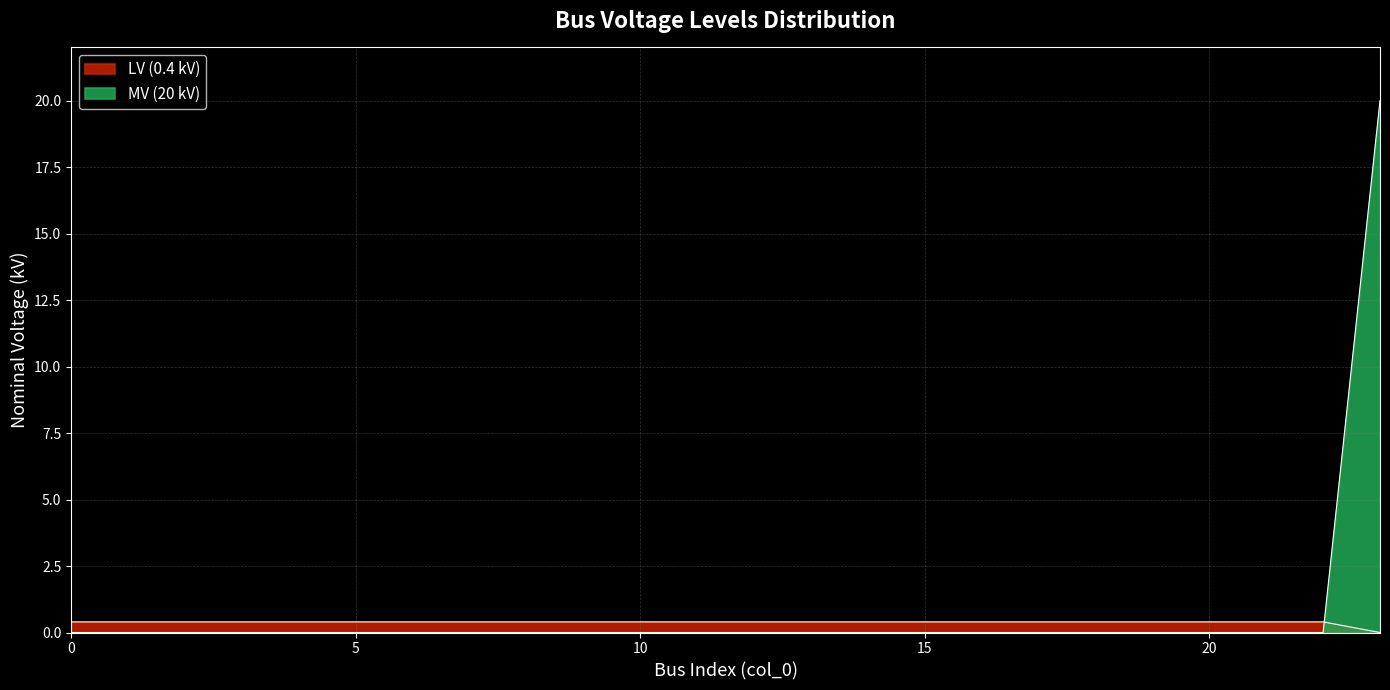

How many data points are above 0?

23